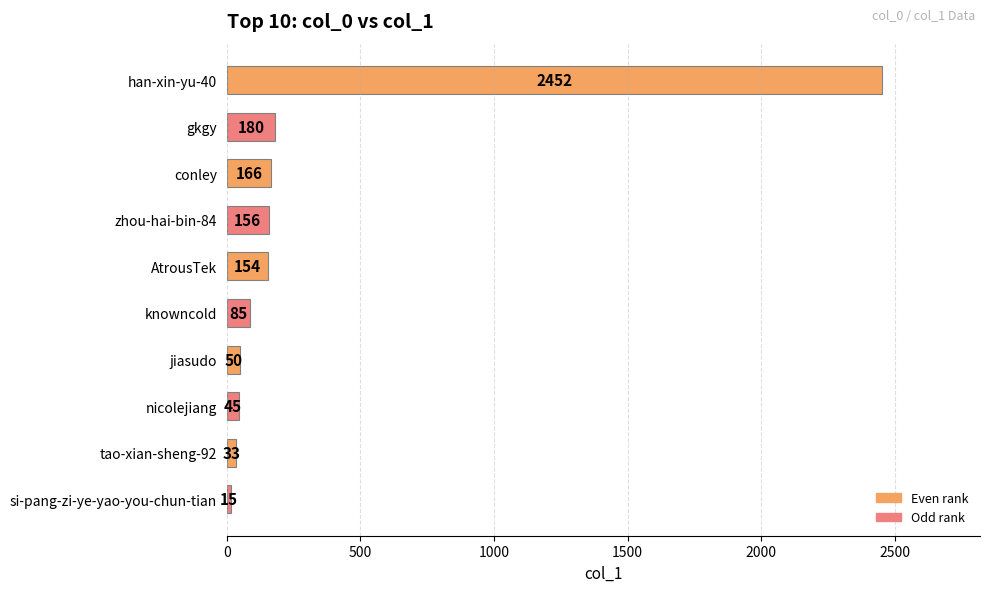

Rank the categories by value from lowest to highest.

si-pang-zi-ye-yao-you-chun-tian, tao-xian-sheng-92, nicolejiang, jiasudo, knowncold, AtrousTek, zhou-hai-bin-84, conley, gkgy, han-xin-yu-40